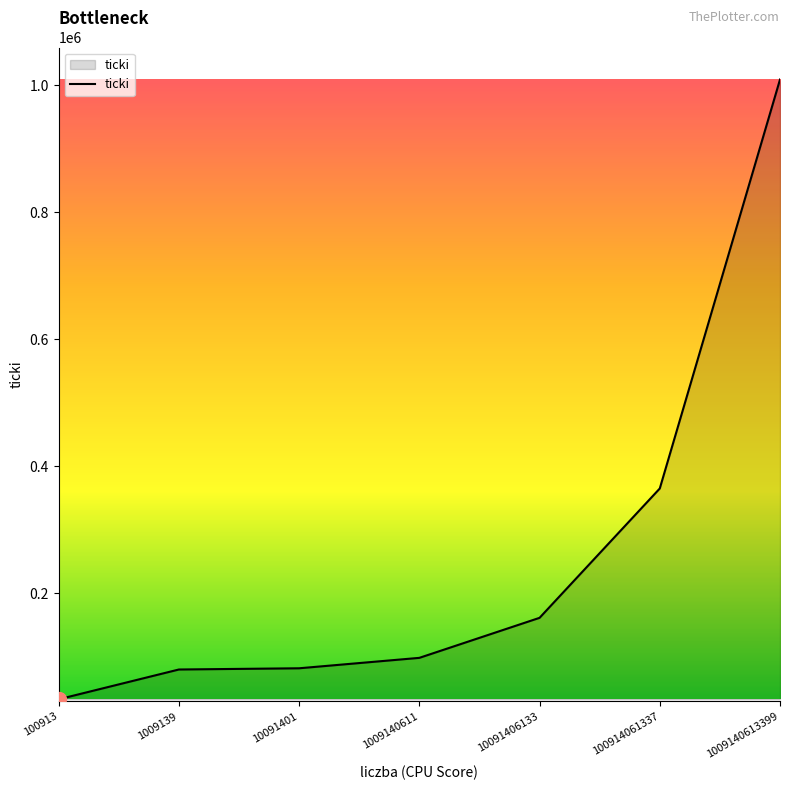

What is the ratio of the value at 100914061337 to the value at 1009140613399?

0.4